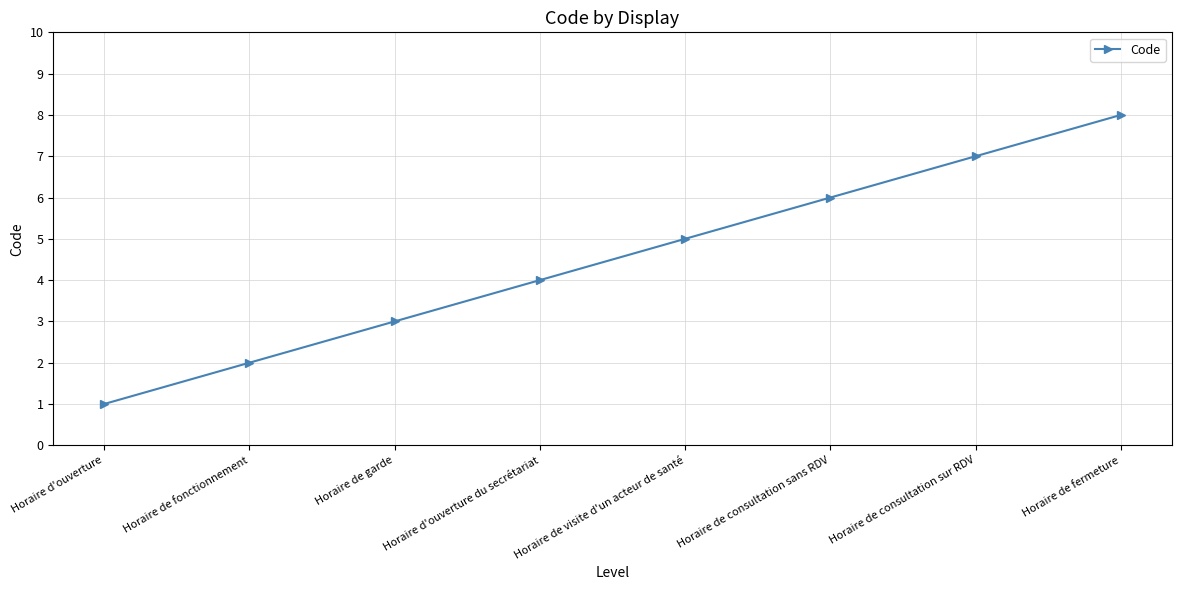

Reading right to left, transcribe all the data shown in this chart.

8	7	6	5	4	3	2	1